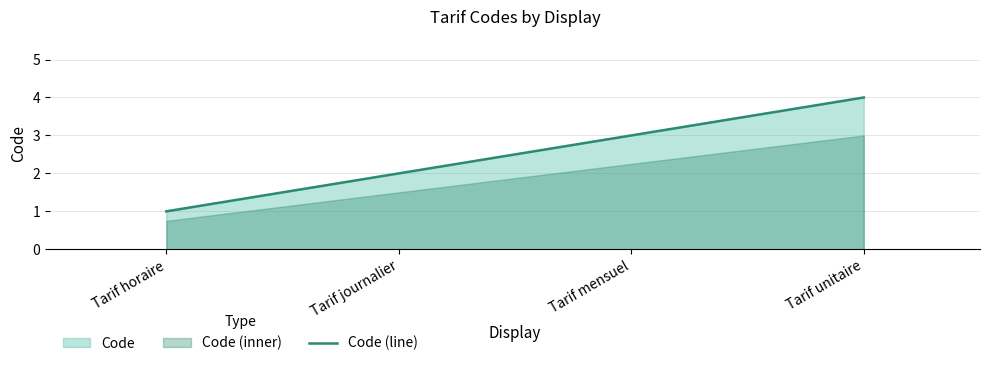

Approximately how many times larger is the value at Tarif journalier compared to Tarif mensuel?

0.7